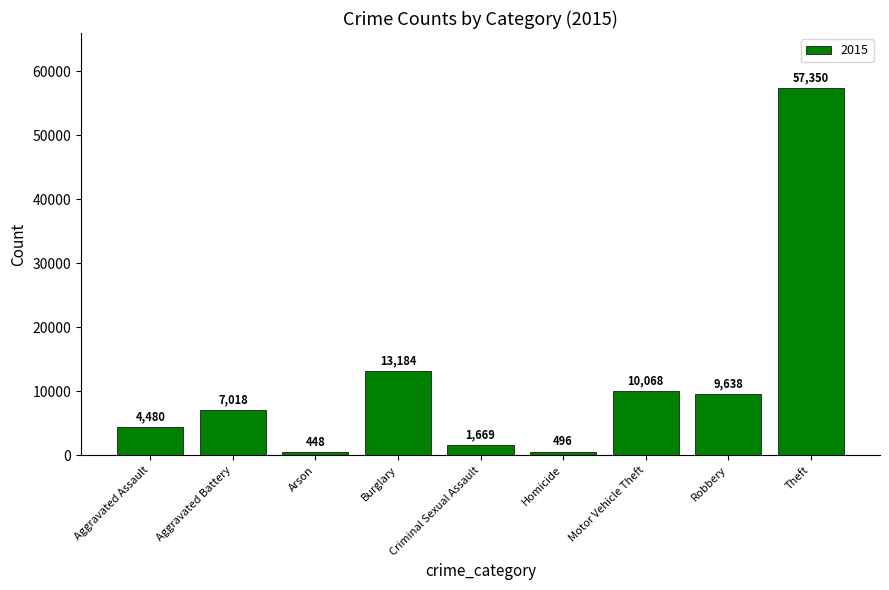

What is the difference between the maximum and minimum values?

56902